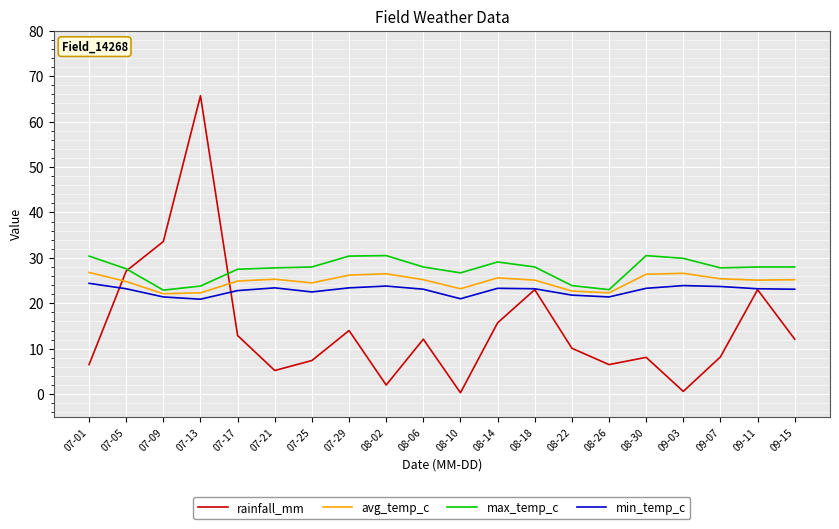

Is the value of min_temp_c at 07-21 greater than the value of avg_temp_c at 07-17?

No